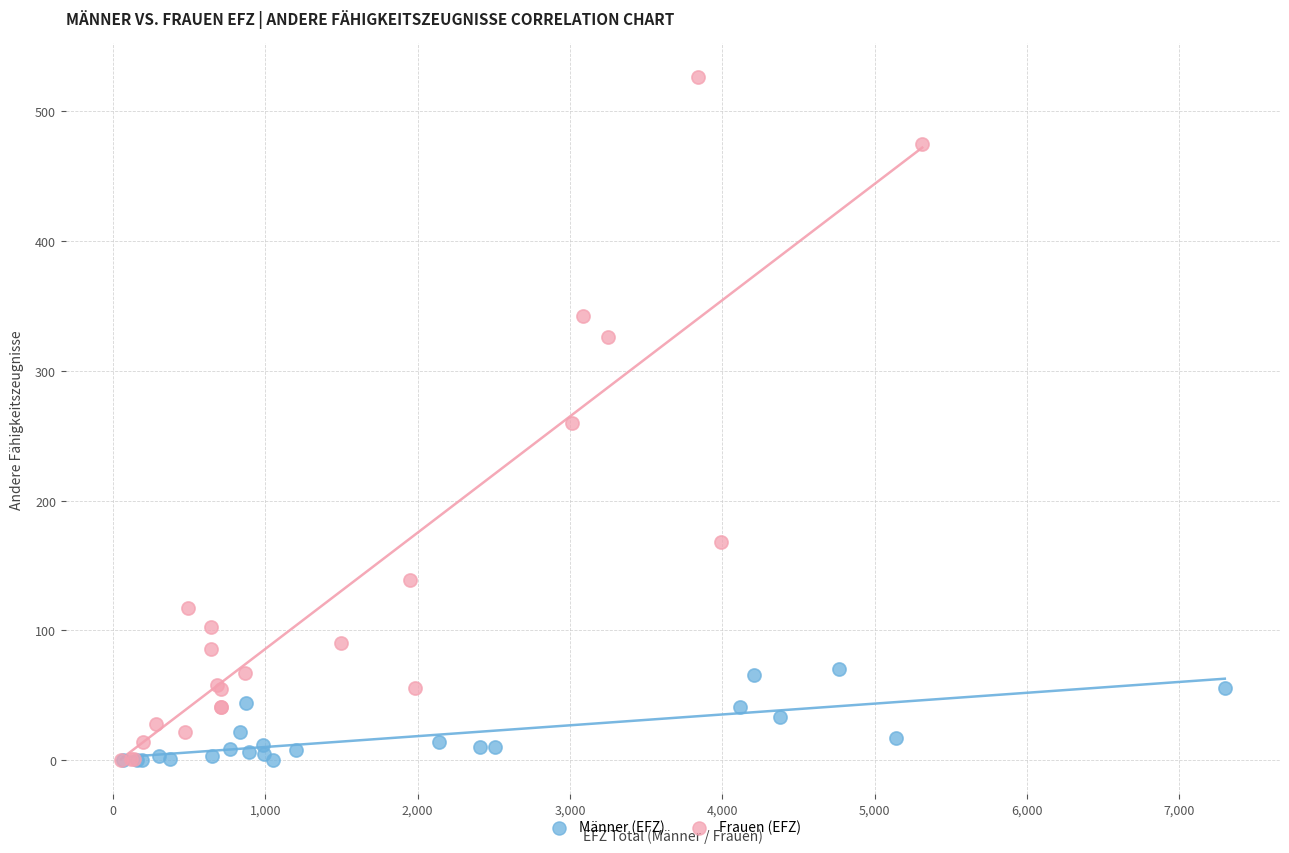

Which series reaches the maximum Y coordinate?

Frauen (EFZ)